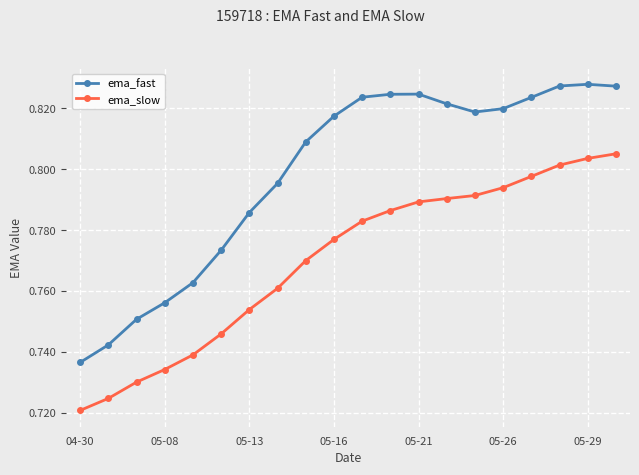

How many ema_slow values are between 0 and 1?

20